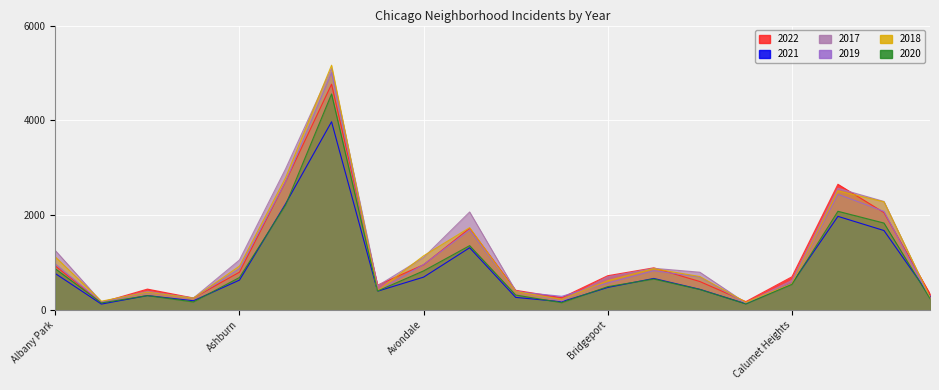

What is the label of the 1st point from the right?

Chinatown